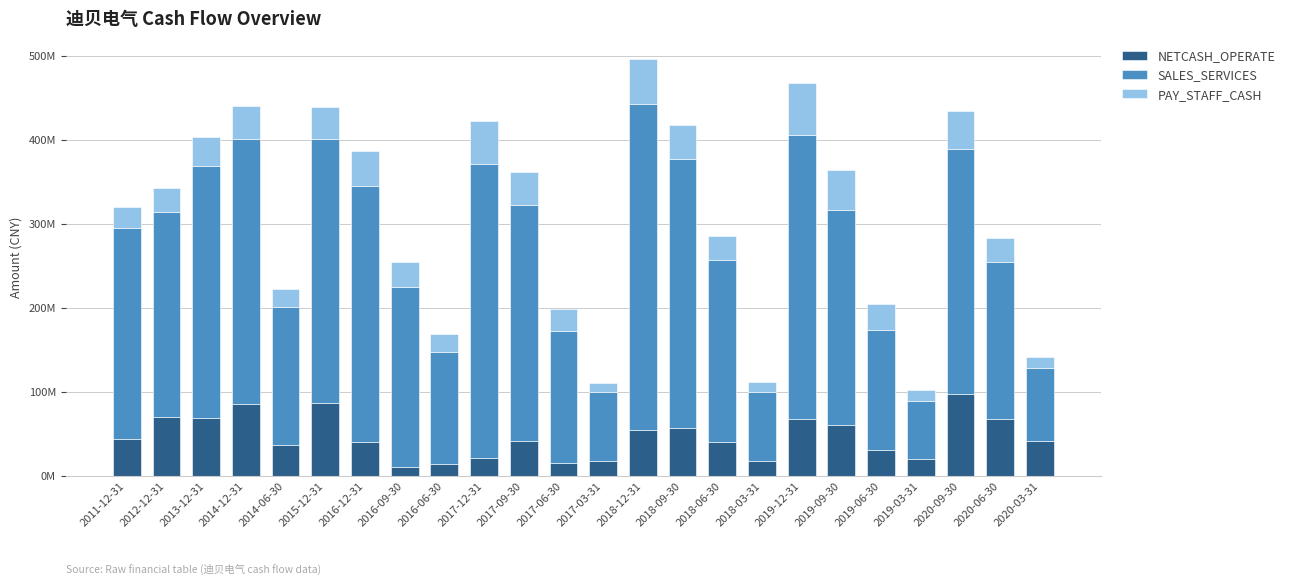

What are all the series names shown in the legend?

NETCASH_OPERATE, SALES_SERVICES, PAY_STAFF_CASH